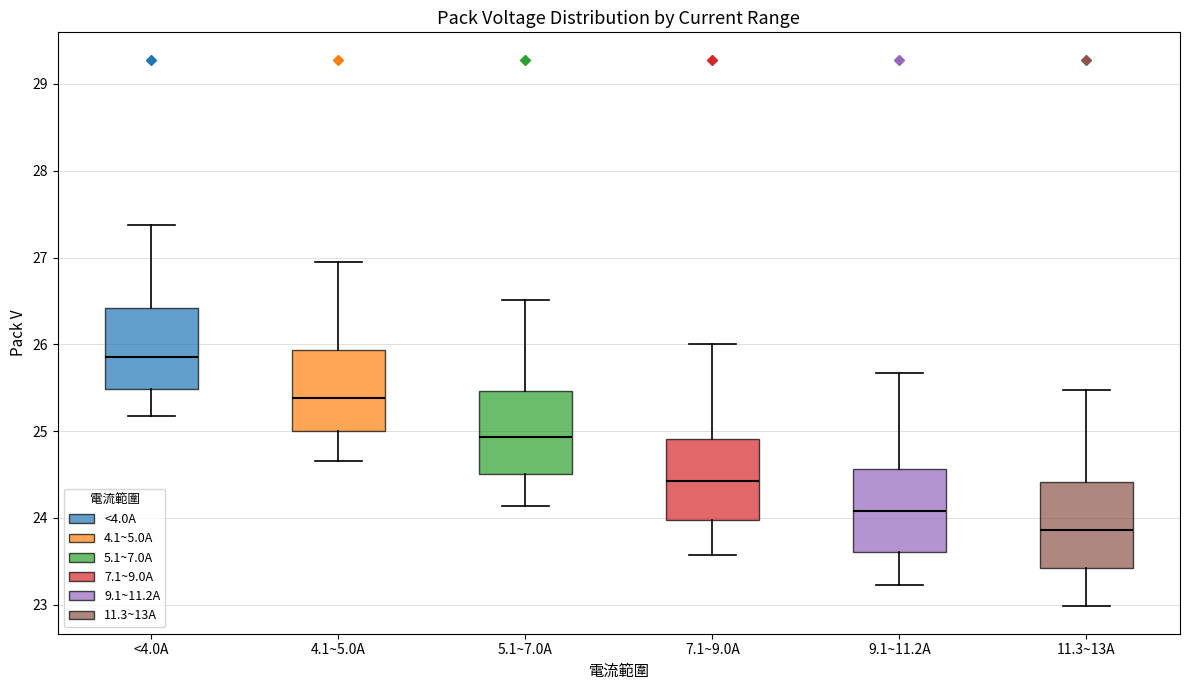

Reading left to right, read every box against the y-axis: the position of its median line, the range the box covers, and the ends of its whiskers. The values are not printed on the chart, so give them approximately, as read against the axis.

<4.0A: median 25.9, box 25.5 to 26.4, whiskers 25.2 to 27.4
4.1~5.0A: median 25.4, box 25.0 to 25.9, whiskers 24.7 to 27.0
5.1~7.0A: median 24.9, box 24.5 to 25.5, whiskers 24.1 to 26.5
7.1~9.0A: median 24.4, box 24.0 to 24.9, whiskers 23.6 to 26.0
9.1~11.2A: median 24.1, box 23.6 to 24.6, whiskers 23.2 to 25.7
11.3~13A: median 23.9, box 23.4 to 24.4, whiskers 23.0 to 25.5